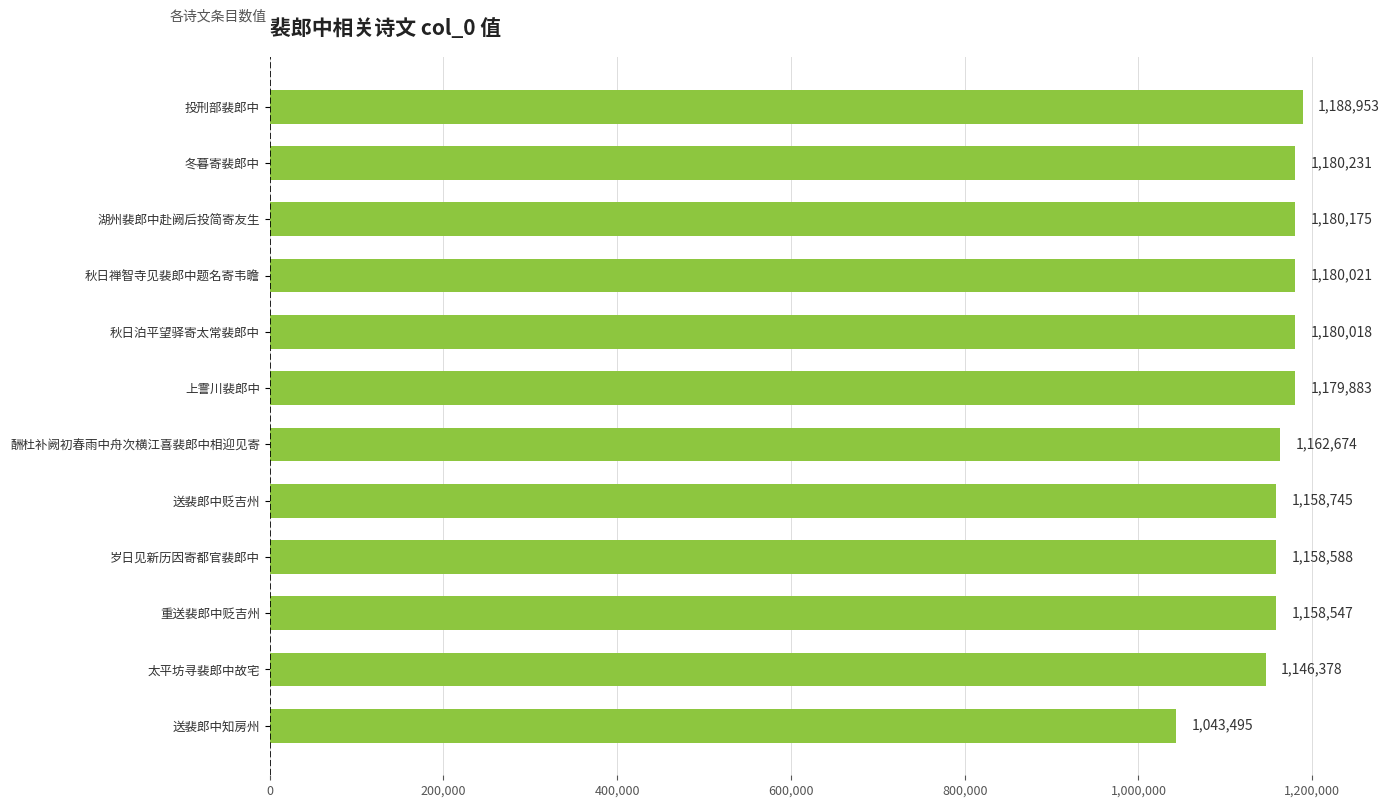

What is the smallest value displayed?

1043495